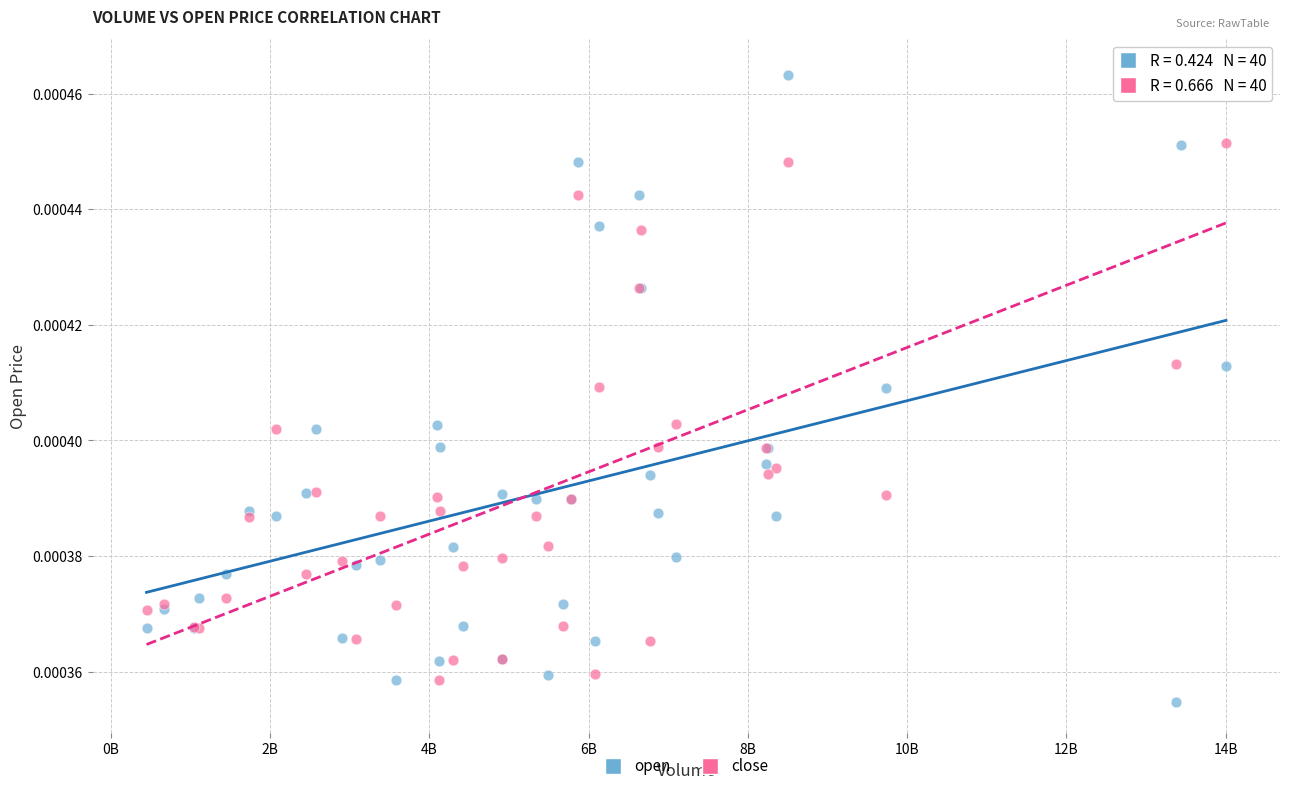

Which series has the largest Y range (max minus min)?

open